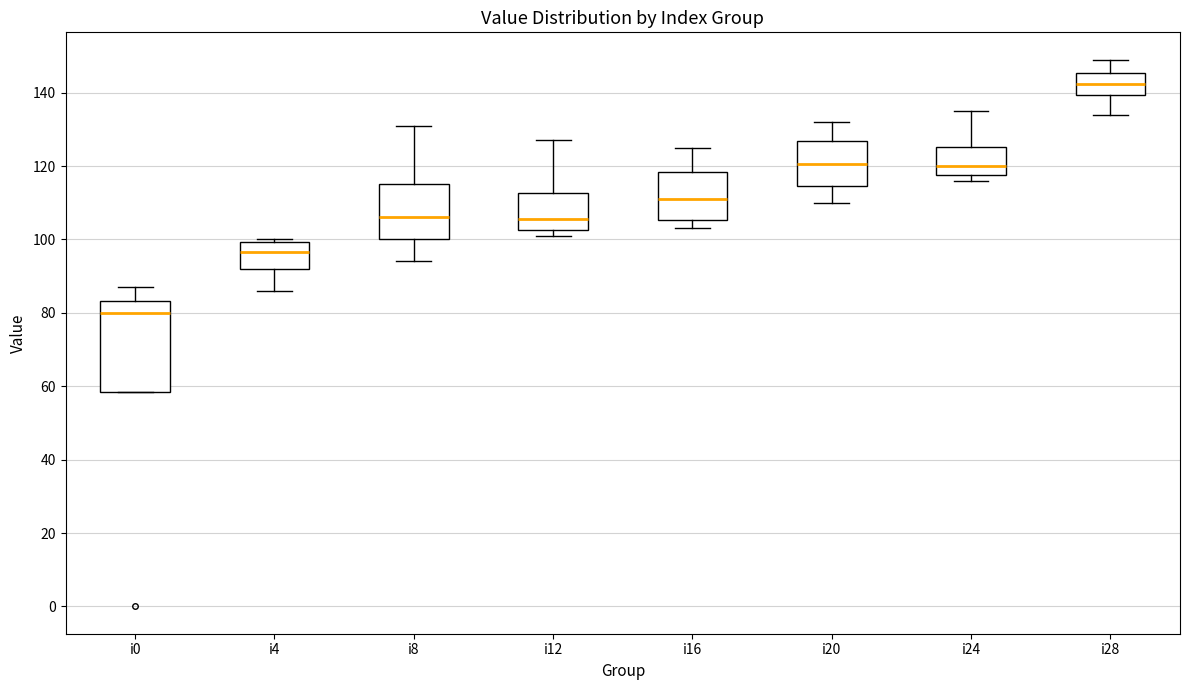

Reading left to right, read every box against the y-axis: the position of its median line, the range the box covers, and the ends of its whiskers. The values are not printed on the chart, so give them approximately, as read against the axis.

i0: median 80, box 58 to 84, whiskers 58 to 88
i4: median 96, box 92 to 100, whiskers 86 to 100 (just above the box's upper edge)
i8: median 106, box 100 to 116, whiskers 94 to 132
i12: median 106, box 102 to 112, whiskers 102 (just below the box's lower edge) to 128
i16: median 112, box 106 to 118, whiskers 104 to 126
i20: median 120, box 114 to 126, whiskers 110 to 132
i24: median 120, box 118 to 126, whiskers 116 to 136
i28: median 142, box 140 to 146, whiskers 134 to 150